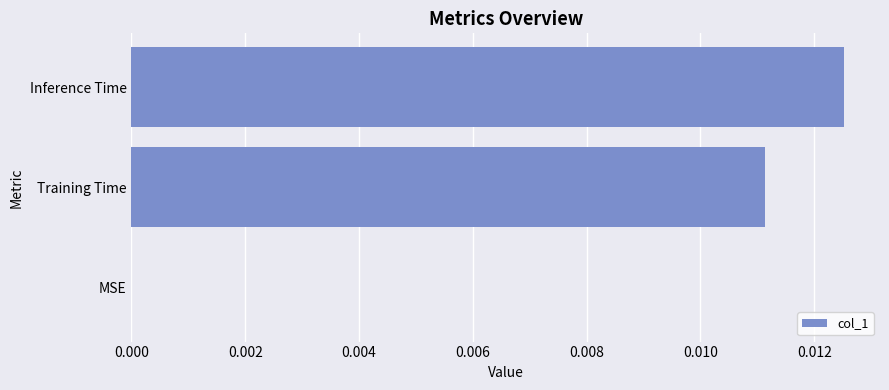

True or false: the data shows 0.0 at MSE.

True